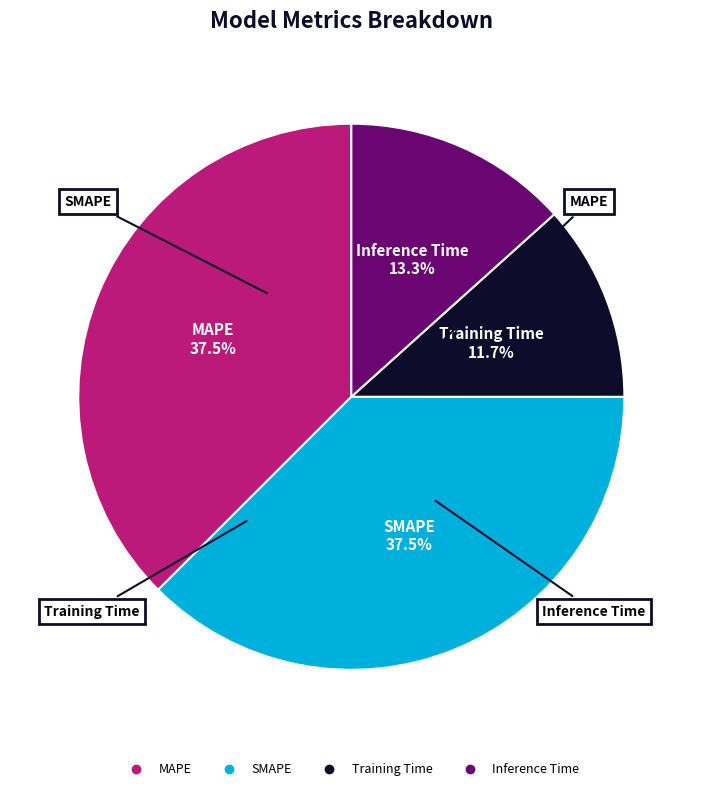

Which slice is the smallest?

Training Time